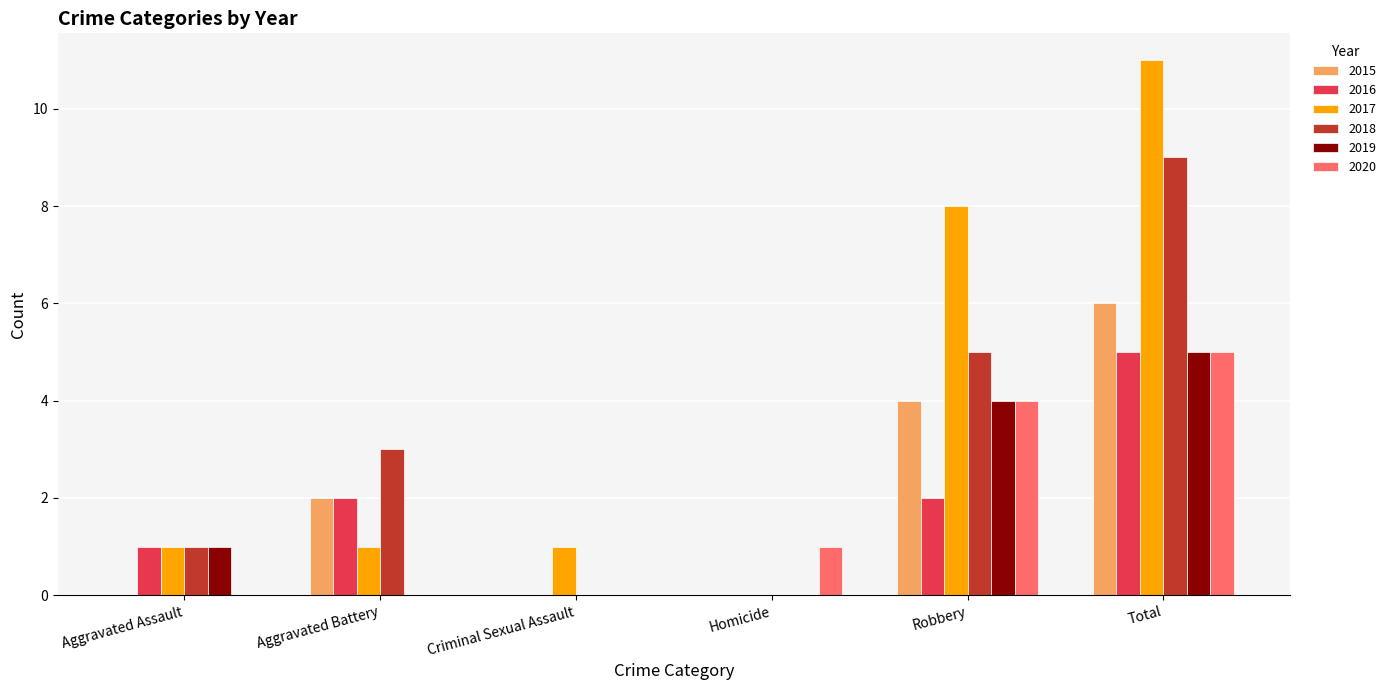

What value does the 2016 series have at Total?

5